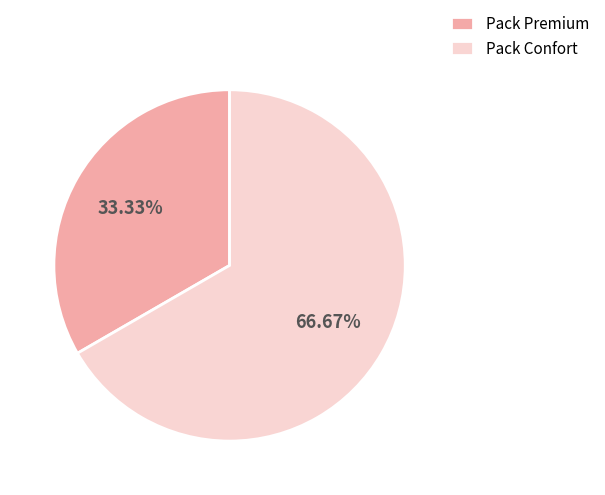

True or false: Pack Confort accounts for 79% of the total.

False